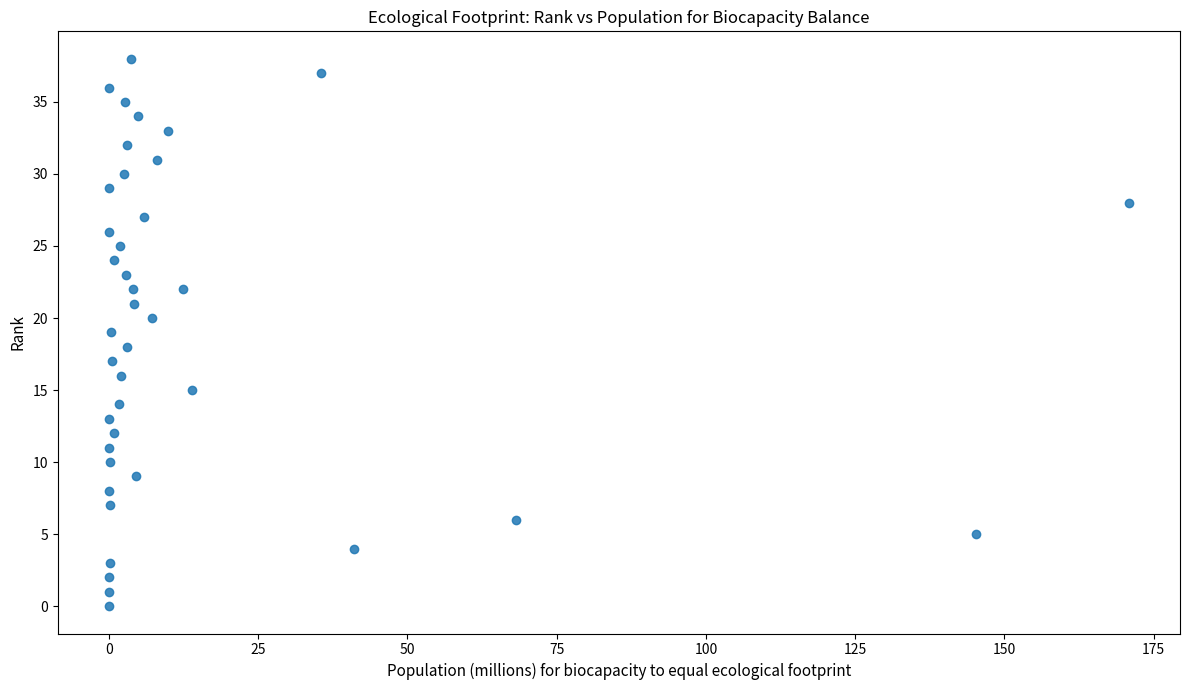

What is the range of Y values (max minus min)?

38